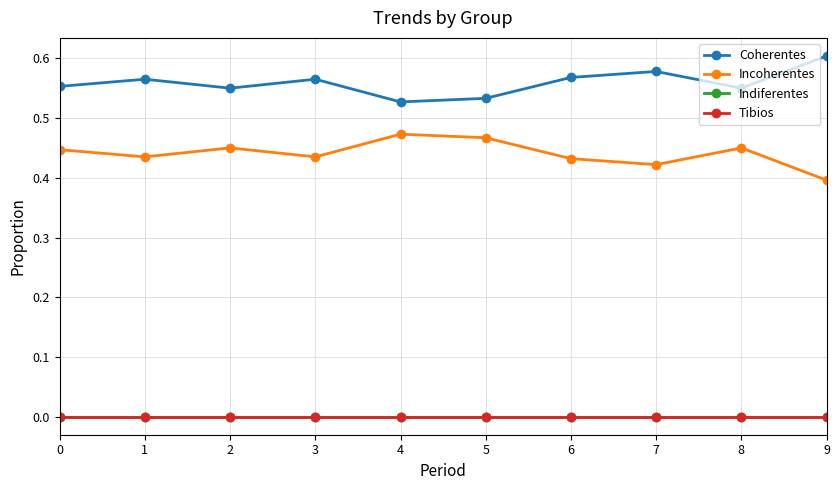

Is this an area chart (filled region under the line)?

No